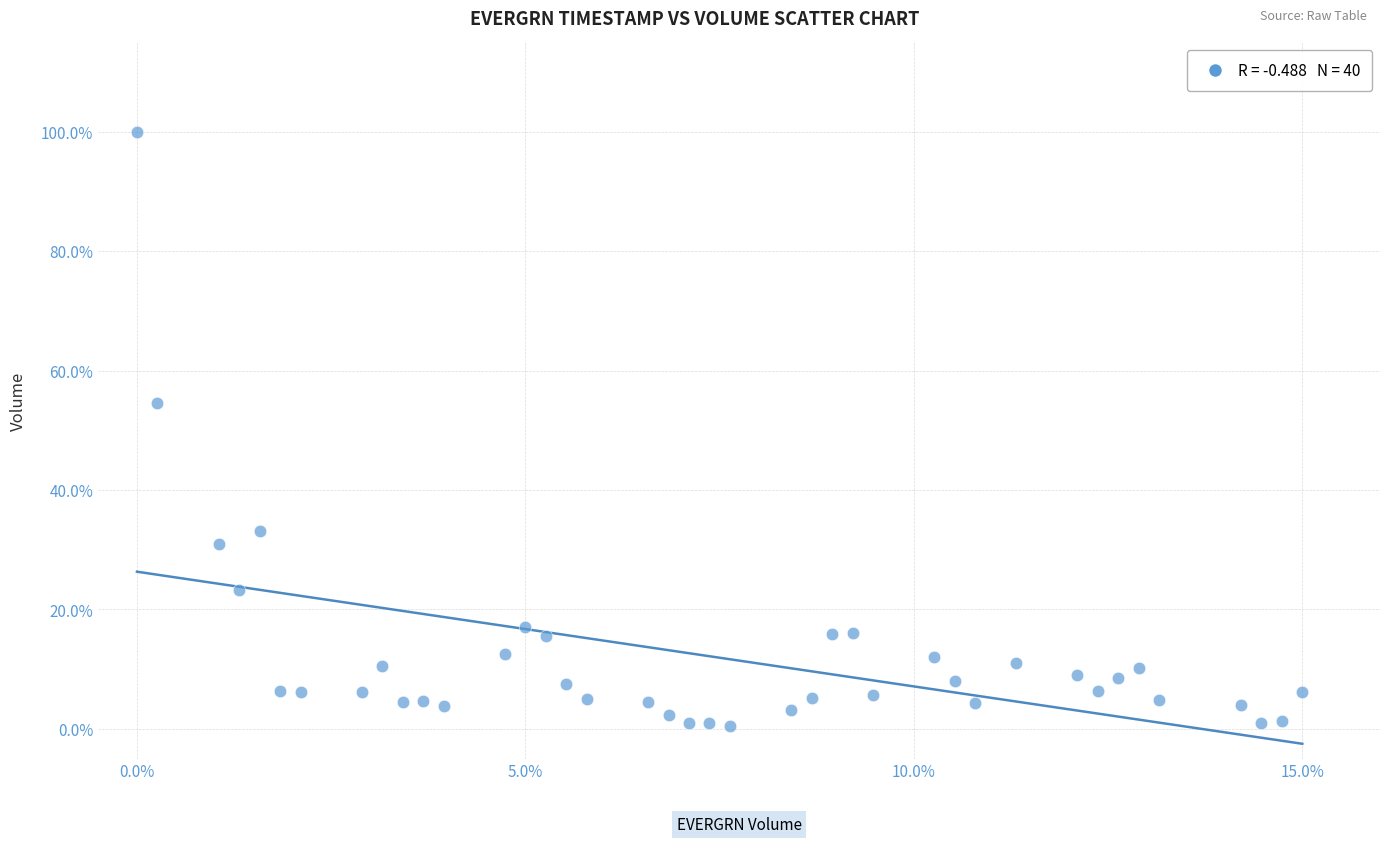

What is the range of Y values (max minus min)?

99.5